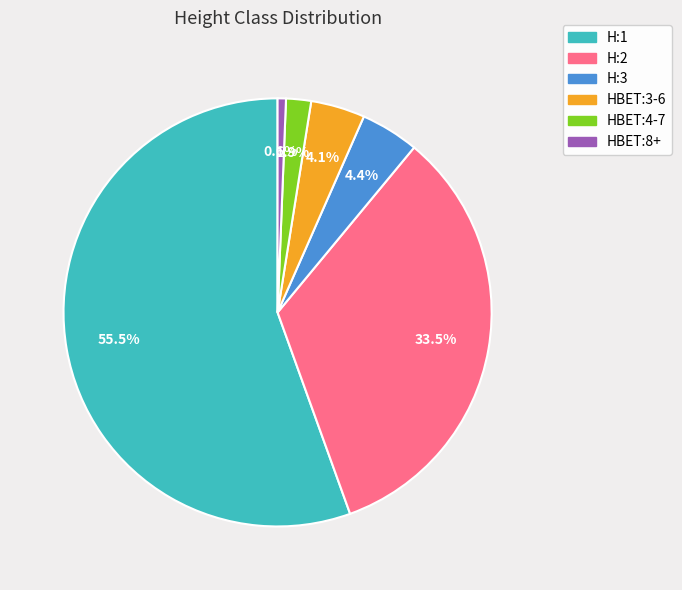

How many slices are in this pie chart?

6